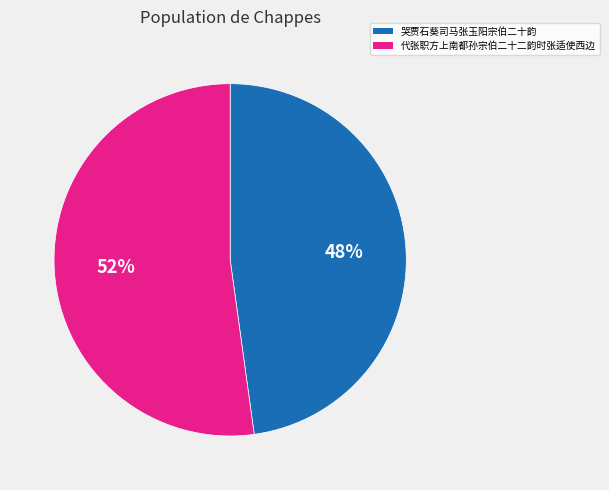

To the nearest percent, what percentage of the pie is 代张职方上南都孙宗伯二十二韵时张适使西边?

52%